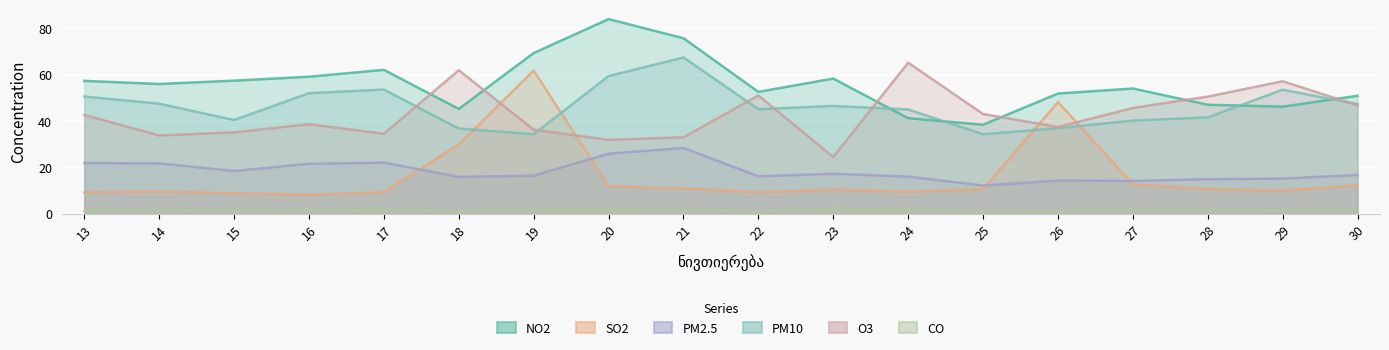

What is the sum of the O3 values at 26 and 20?

69.3